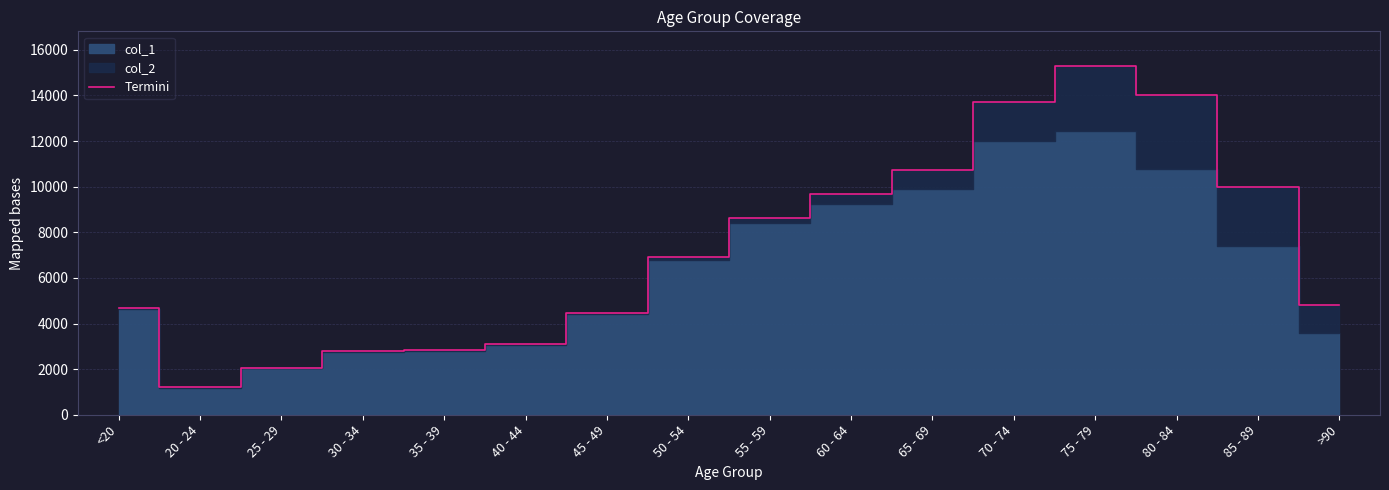

Reading right to left, transcribe all the data shown in this chart.

4828	9965	14037	15282	13708	10733	9662	8627	6929	4443	3102	2832	2782	2041	1195	4659